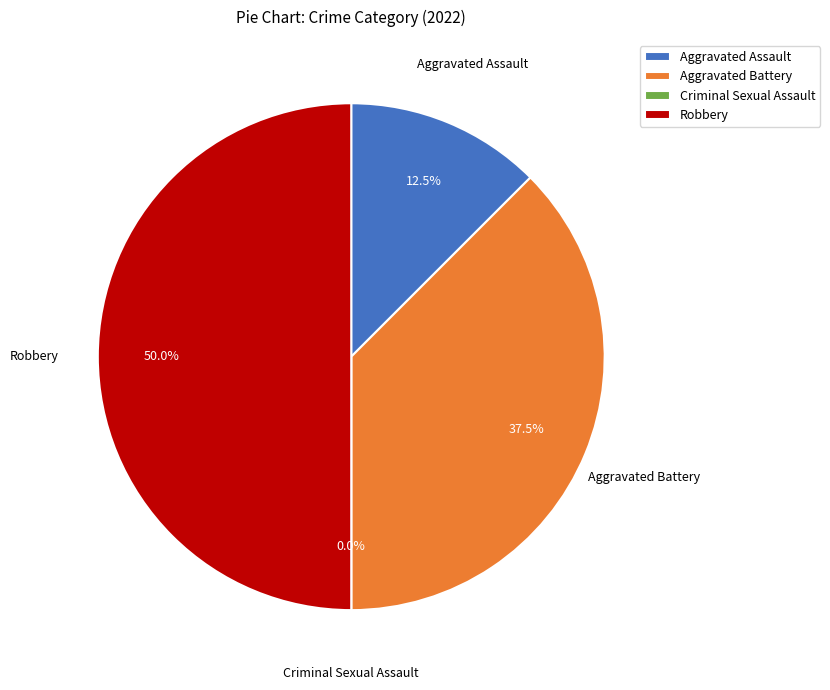

The Aggravated Battery slice represents 50% of the pie. True or false?

False